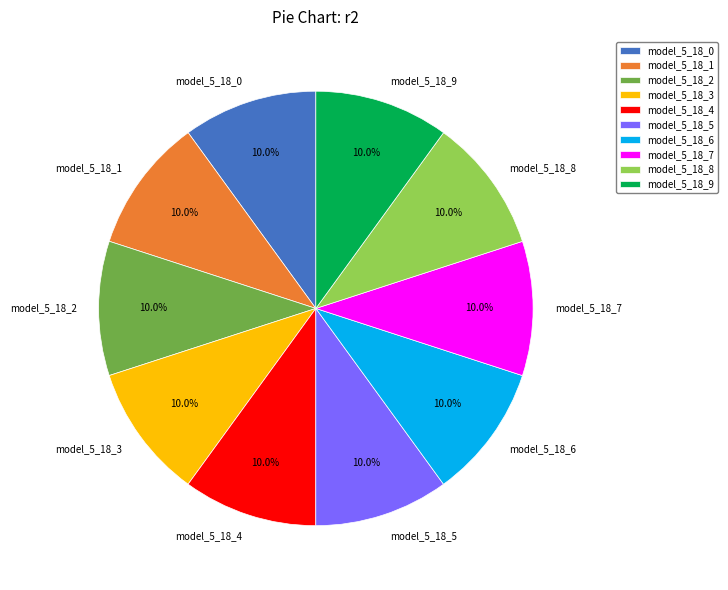

Does any single category account for the majority?

No